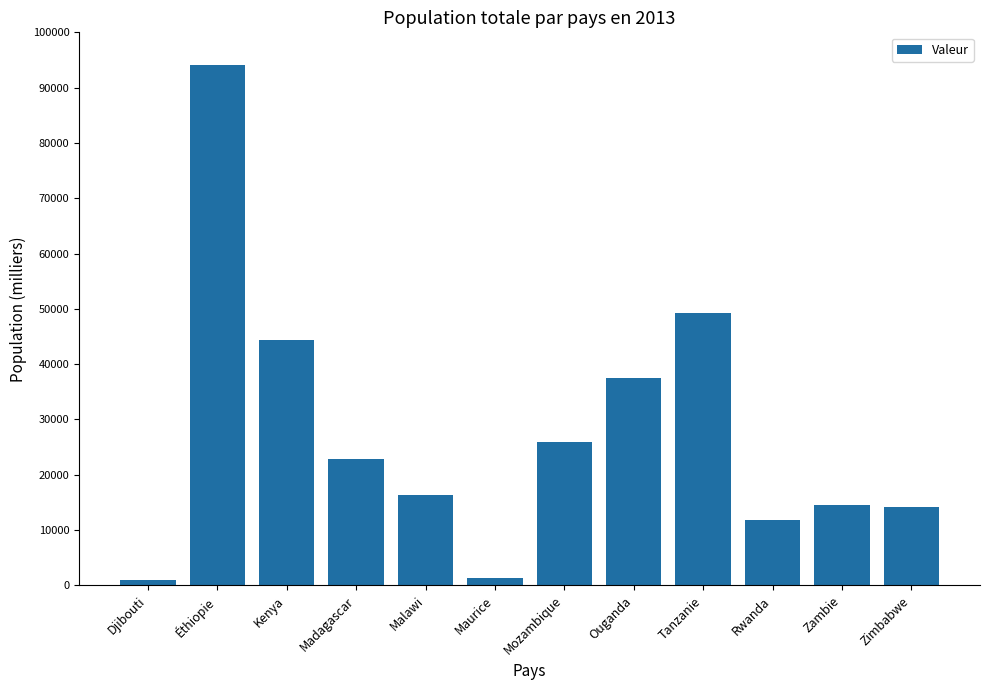

True or false: the data shows 14987 at Madagascar.

False